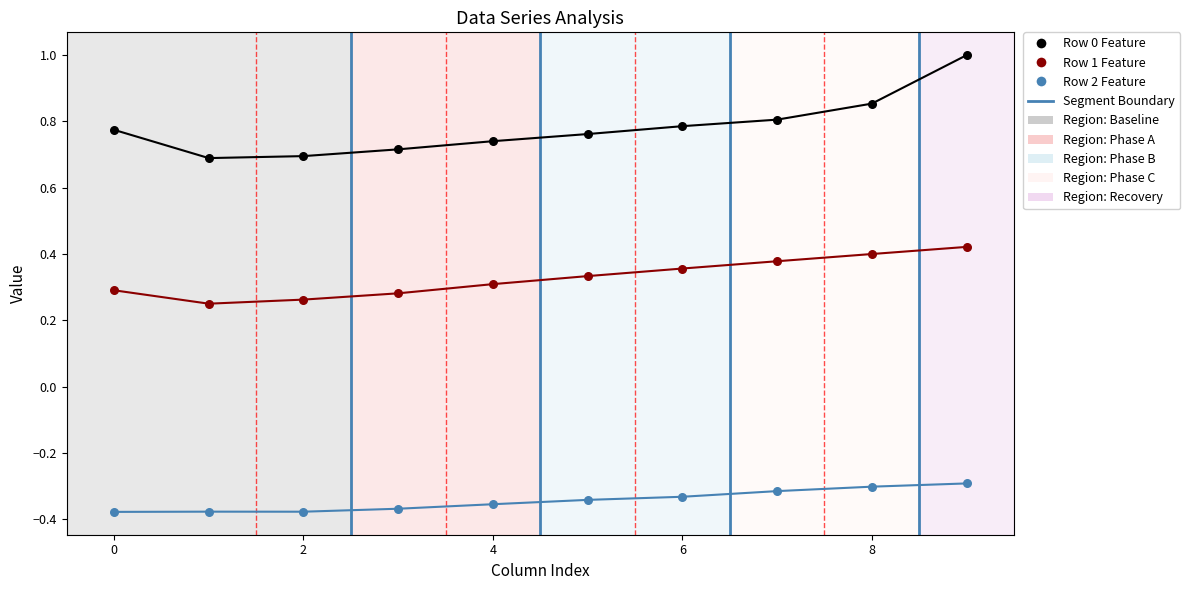

Across all data points, what is the range of Y values (max minus min)?

1.4